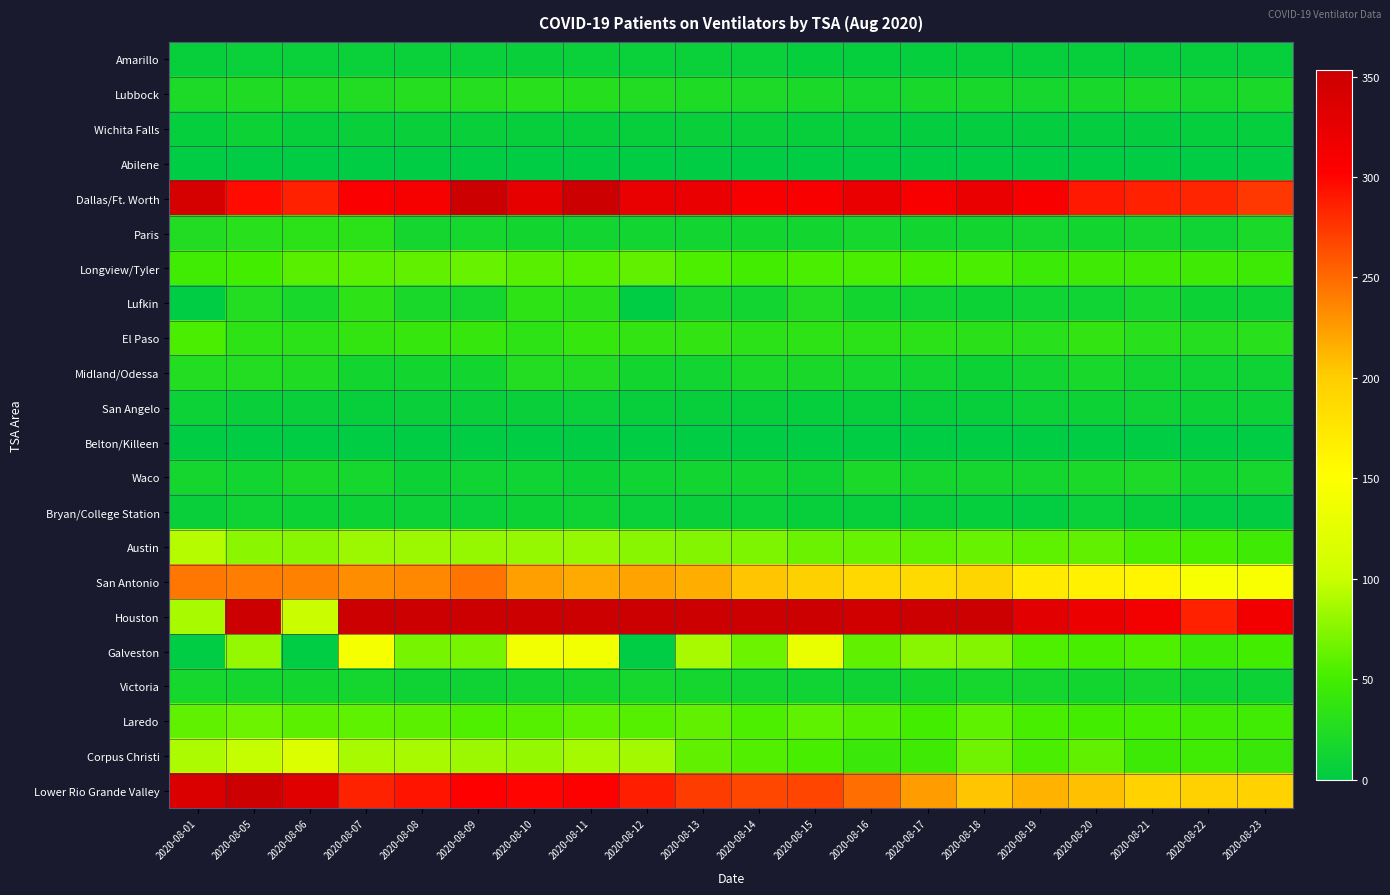

Reading left to right, list all the values displayed in this chart.

Amarillo: 2020-08-01=6	2020-08-05=8	2020-08-06=8	2020-08-07=8	2020-08-08=8	2020-08-09=8	2020-08-10=7	2020-08-11=8	2020-08-12=8	2020-08-13=8	2020-08-14=8	2020-08-15=5	2020-08-16=5	2020-08-17=5	2020-08-18=6	2020-08-19=6	2020-08-20=6	2020-08-21=6	2020-08-22=6	2020-08-23=6
Lubbock: 2020-08-01=22	2020-08-05=24	2020-08-06=24	2020-08-07=25	2020-08-08=27	2020-08-09=27	2020-08-10=30	2020-08-11=28	2020-08-12=25	2020-08-13=23	2020-08-14=22	2020-08-15=20	2020-08-16=17	2020-08-17=18	2020-08-18=18	2020-08-19=17	2020-08-20=18	2020-08-21=20	2020-08-22=17	2020-08-23=21
Wichita Falls: 2020-08-01=5	2020-08-05=10	2020-08-06=6	2020-08-07=7	2020-08-08=7	2020-08-09=7	2020-08-10=6	2020-08-11=6	2020-08-12=6	2020-08-13=7	2020-08-14=7	2020-08-15=6	2020-08-16=6	2020-08-17=4	2020-08-18=4	2020-08-19=4	2020-08-20=4	2020-08-21=4	2020-08-22=5	2020-08-23=5
Abilene: 2020-08-01=0	2020-08-05=0	2020-08-06=0	2020-08-07=0	2020-08-08=0	2020-08-09=0	2020-08-10=0	2020-08-11=0	2020-08-12=0	2020-08-13=0	2020-08-14=0	2020-08-15=0	2020-08-16=0	2020-08-17=0	2020-08-18=0	2020-08-19=0	2020-08-20=0	2020-08-21=0	2020-08-22=0	2020-08-23=0
Dallas/Ft. Worth: 2020-08-01=344	2020-08-05=297	2020-08-06=286	2020-08-07=306	2020-08-08=310	2020-08-09=353	2020-08-10=326	2020-08-11=353	2020-08-12=324	2020-08-13=322	2020-08-14=309	2020-08-15=309	2020-08-16=323	2020-08-17=308	2020-08-18=322	2020-08-19=309	2020-08-20=290	2020-08-21=286	2020-08-22=284	2020-08-23=275
Paris: 2020-08-01=25	2020-08-05=31	2020-08-06=33	2020-08-07=33	2020-08-08=16	2020-08-09=17	2020-08-10=15	2020-08-11=14	2020-08-12=14	2020-08-13=14	2020-08-14=15	2020-08-15=15	2020-08-16=17	2020-08-17=15	2020-08-18=15	2020-08-19=16	2020-08-20=15	2020-08-21=16	2020-08-22=13	2020-08-23=20
Longview/Tyler: 2020-08-01=48	2020-08-05=50	2020-08-06=58	2020-08-07=59	2020-08-08=62	2020-08-09=64	2020-08-10=58	2020-08-11=57	2020-08-12=62	2020-08-13=54	2020-08-14=49	2020-08-15=53	2020-08-16=53	2020-08-17=52	2020-08-18=53	2020-08-19=45	2020-08-20=47	2020-08-21=47	2020-08-22=47	2020-08-23=46
Lufkin: 2020-08-01=0	2020-08-05=26	2020-08-06=18	2020-08-07=34	2020-08-08=19	2020-08-09=16	2020-08-10=35	2020-08-11=32	2020-08-12=0	2020-08-13=16	2020-08-14=14	2020-08-15=25	2020-08-16=15	2020-08-17=13	2020-08-18=10	2020-08-19=13	2020-08-20=13	2020-08-21=17	2020-08-22=11	2020-08-23=10
El Paso: 2020-08-01=53	2020-08-05=35	2020-08-06=33	2020-08-07=38	2020-08-08=40	2020-08-09=41	2020-08-10=35	2020-08-11=40	2020-08-12=37	2020-08-13=37	2020-08-14=33	2020-08-15=35	2020-08-16=33	2020-08-17=33	2020-08-18=32	2020-08-19=31	2020-08-20=37	2020-08-21=31	2020-08-22=27	2020-08-23=30
Midland/Odessa: 2020-08-01=26	2020-08-05=26	2020-08-06=24	2020-08-07=15	2020-08-08=15	2020-08-09=15	2020-08-10=26	2020-08-11=25	2020-08-12=15	2020-08-13=14	2020-08-14=21	2020-08-15=19	2020-08-16=17	2020-08-17=14	2020-08-18=11	2020-08-19=14	2020-08-20=18	2020-08-21=14	2020-08-22=13	2020-08-23=12
San Angelo: 2020-08-01=9	2020-08-05=7	2020-08-06=7	2020-08-07=6	2020-08-08=7	2020-08-09=7	2020-08-10=7	2020-08-11=8	2020-08-12=6	2020-08-13=6	2020-08-14=6	2020-08-15=5	2020-08-16=6	2020-08-17=6	2020-08-18=6	2020-08-19=9	2020-08-20=11	2020-08-21=12	2020-08-22=11	2020-08-23=11
Belton/Killeen: 2020-08-01=0	2020-08-05=0	2020-08-06=0	2020-08-07=0	2020-08-08=0	2020-08-09=0	2020-08-10=0	2020-08-11=0	2020-08-12=0	2020-08-13=0	2020-08-14=0	2020-08-15=0	2020-08-16=0	2020-08-17=0	2020-08-18=0	2020-08-19=0	2020-08-20=0	2020-08-21=0	2020-08-22=0	2020-08-23=0
Waco: 2020-08-01=16	2020-08-05=14	2020-08-06=19	2020-08-07=17	2020-08-08=11	2020-08-09=13	2020-08-10=13	2020-08-11=11	2020-08-12=13	2020-08-13=14	2020-08-14=14	2020-08-15=12	2020-08-16=21	2020-08-17=16	2020-08-18=16	2020-08-19=16	2020-08-20=20	2020-08-21=22	2020-08-22=15	2020-08-23=17
Bryan/College Station: 2020-08-01=7	2020-08-05=12	2020-08-06=10	2020-08-07=10	2020-08-08=9	2020-08-09=8	2020-08-10=10	2020-08-11=12	2020-08-12=8	2020-08-13=7	2020-08-14=8	2020-08-15=6	2020-08-16=6	2020-08-17=6	2020-08-18=5	2020-08-19=3	2020-08-20=8	2020-08-21=6	2020-08-22=3	2020-08-23=2
Austin: 2020-08-01=93	2020-08-05=77	2020-08-06=76	2020-08-07=83	2020-08-08=83	2020-08-09=81	2020-08-10=81	2020-08-11=81	2020-08-12=76	2020-08-13=74	2020-08-14=72	2020-08-15=65	2020-08-16=64	2020-08-17=61	2020-08-18=64	2020-08-19=60	2020-08-20=62	2020-08-21=53	2020-08-22=52	2020-08-23=47
San Antonio: 2020-08-01=244	2020-08-05=240	2020-08-06=238	2020-08-07=233	2020-08-08=235	2020-08-09=245	2020-08-10=223	2020-08-11=218	2020-08-12=222	2020-08-13=216	2020-08-14=205	2020-08-15=197	2020-08-16=189	2020-08-17=187	2020-08-18=192	2020-08-19=171	2020-08-20=165	2020-08-21=161	2020-08-22=144	2020-08-23=146
Houston: 2020-08-01=88	2020-08-05=503	2020-08-06=100	2020-08-07=1021	2020-08-08=453	2020-08-09=420	2020-08-10=876	2020-08-11=823	2020-08-12=390	2020-08-13=403	2020-08-14=398	2020-08-15=746	2020-08-16=348	2020-08-17=382	2020-08-18=354	2020-08-19=330	2020-08-20=321	2020-08-21=314	2020-08-22=286	2020-08-23=315
Galveston: 2020-08-01=0	2020-08-05=81	2020-08-06=0	2020-08-07=142	2020-08-08=69	2020-08-09=69	2020-08-10=138	2020-08-11=138	2020-08-12=0	2020-08-13=88	2020-08-14=66	2020-08-15=130	2020-08-16=62	2020-08-17=76	2020-08-18=74	2020-08-19=55	2020-08-20=52	2020-08-21=55	2020-08-22=45	2020-08-23=50
Victoria: 2020-08-01=17	2020-08-05=16	2020-08-06=15	2020-08-07=16	2020-08-08=12	2020-08-09=12	2020-08-10=14	2020-08-11=16	2020-08-12=17	2020-08-13=16	2020-08-14=14	2020-08-15=13	2020-08-16=12	2020-08-17=15	2020-08-18=17	2020-08-19=16	2020-08-20=15	2020-08-21=16	2020-08-22=12	2020-08-23=10
Laredo: 2020-08-01=61	2020-08-05=66	2020-08-06=59	2020-08-07=60	2020-08-08=59	2020-08-09=55	2020-08-10=57	2020-08-11=60	2020-08-12=57	2020-08-13=62	2020-08-14=54	2020-08-15=60	2020-08-16=56	2020-08-17=50	2020-08-18=60	2020-08-19=52	2020-08-20=50	2020-08-21=51	2020-08-22=48	2020-08-23=48
Corpus Christi: 2020-08-01=89	2020-08-05=98	2020-08-06=117	2020-08-07=88	2020-08-08=88	2020-08-09=83	2020-08-10=80	2020-08-11=87	2020-08-12=86	2020-08-13=62	2020-08-14=56	2020-08-15=52	2020-08-16=44	2020-08-17=47	2020-08-18=67	2020-08-19=53	2020-08-20=62	2020-08-21=46	2020-08-22=48	2020-08-23=43
Lower Rio Grande Valley: 2020-08-01=338	2020-08-05=354	2020-08-06=333	2020-08-07=285	2020-08-08=292	2020-08-09=302	2020-08-10=300	2020-08-11=304	2020-08-12=287	2020-08-13=273	2020-08-14=267	2020-08-15=268	2020-08-16=248	2020-08-17=225	2020-08-18=205	2020-08-19=214	2020-08-20=207	2020-08-21=195	2020-08-22=196	2020-08-23=195